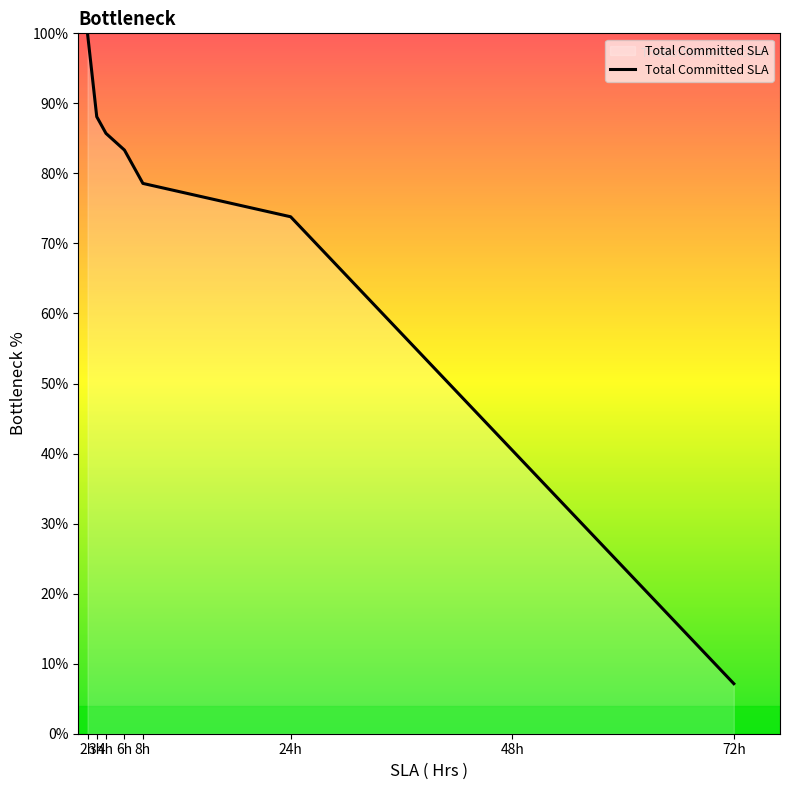

What position from the left is 4h?

3